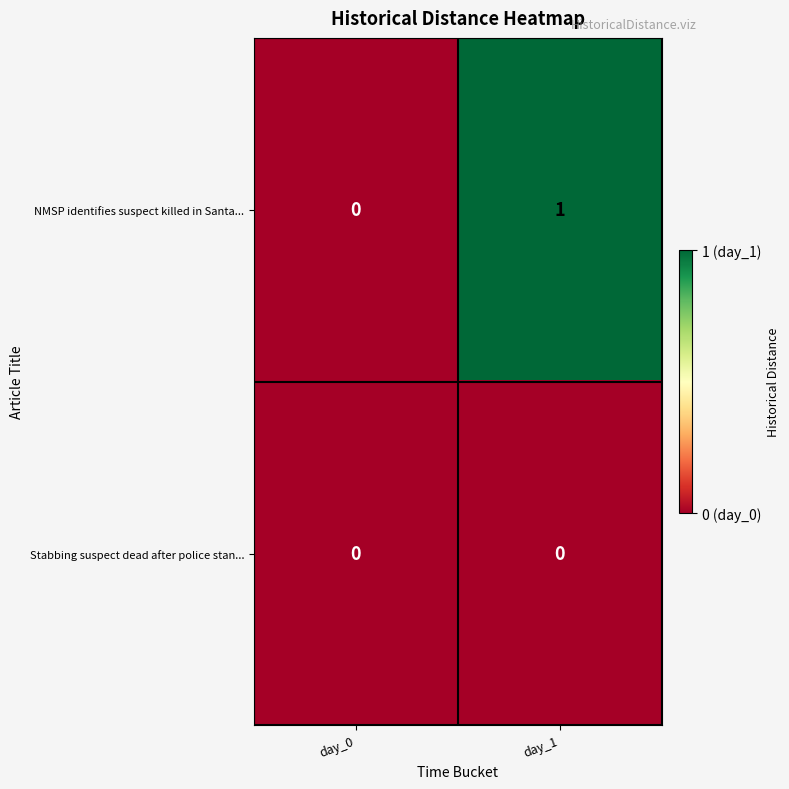

What is the maximum value shown in the chart?

1